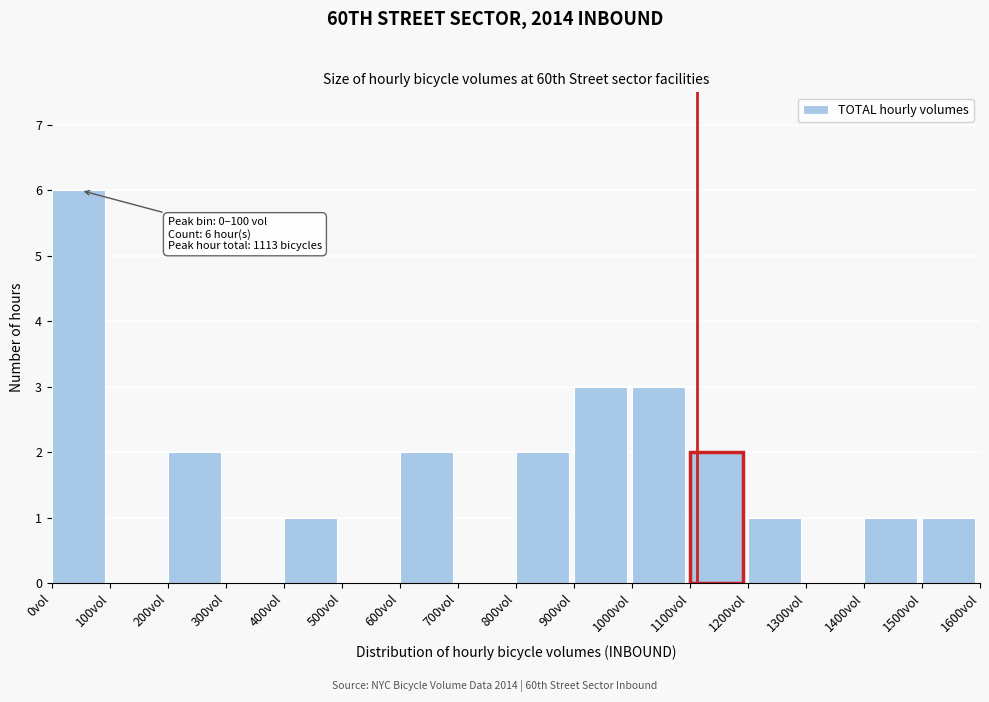

Over which range of the x-axis is the bar tallest?

0 to 100